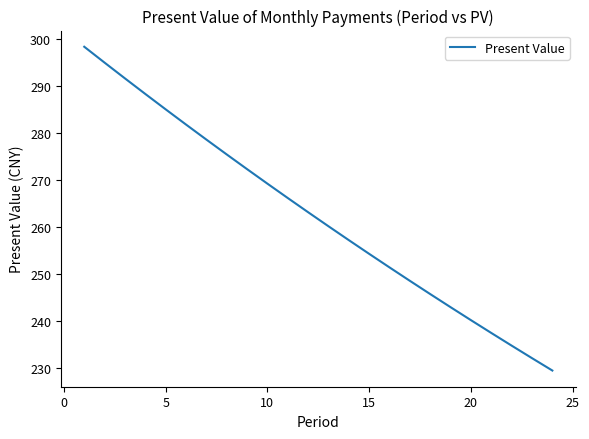

What is the difference between the maximum and minimum values?

69.0